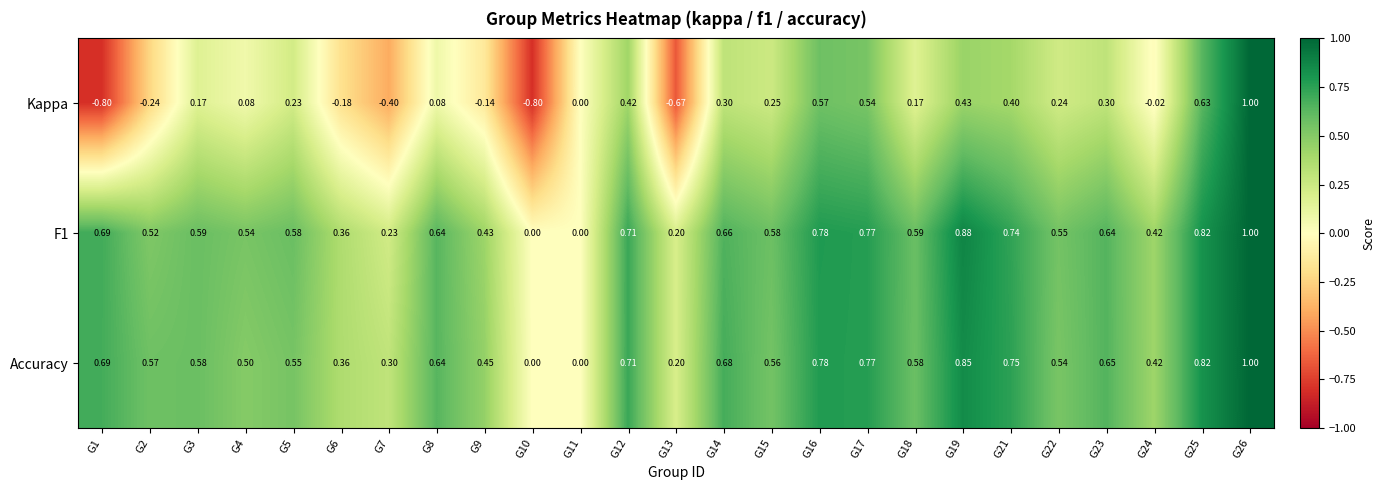

Which series changed the most between G6 and G25?

Kappa